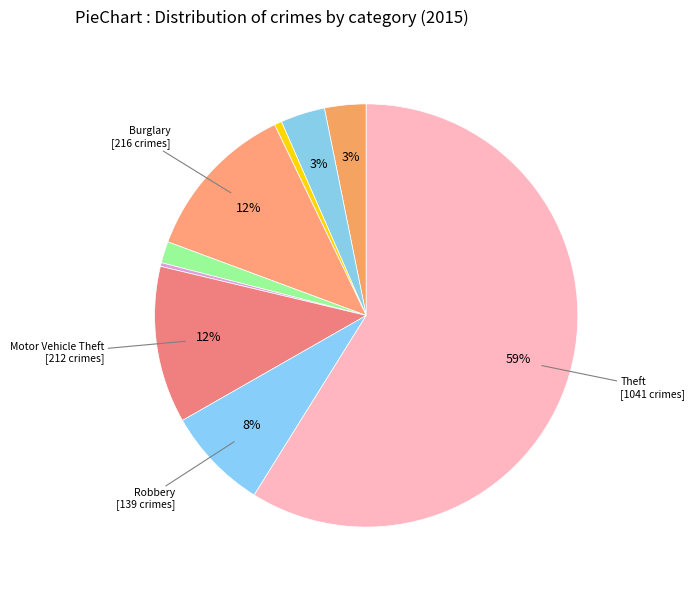

Rank the categories by value from lowest to highest.

Homicide, Arson, Criminal Sexual Assault, Aggravated Assault, Aggravated Battery, Robbery, Motor Vehicle Theft, Burglary, Theft